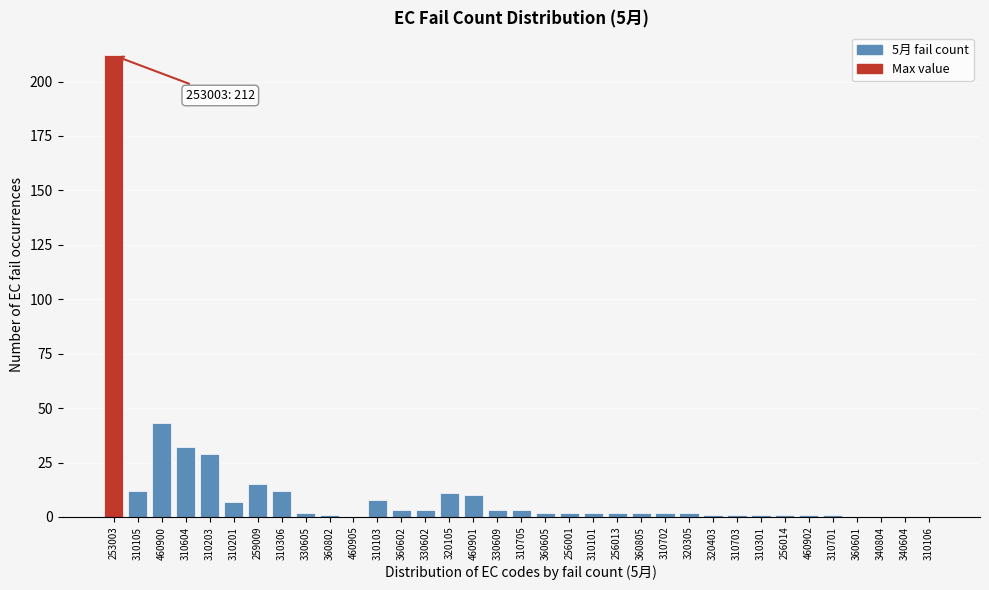

What is the sum of all values?

426